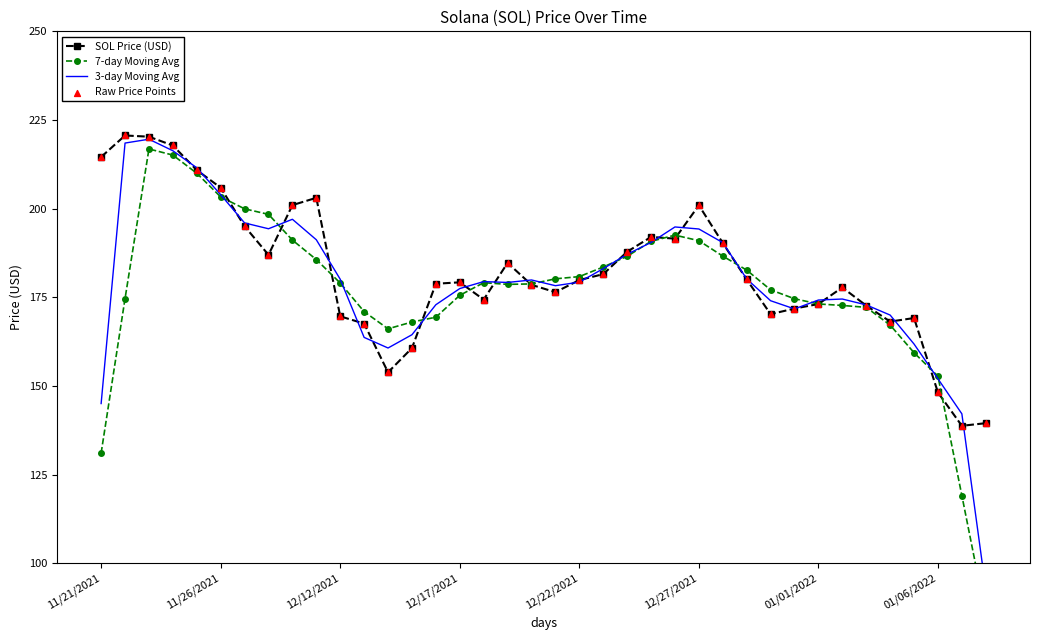

What is the total value across all series at 19?

711.5